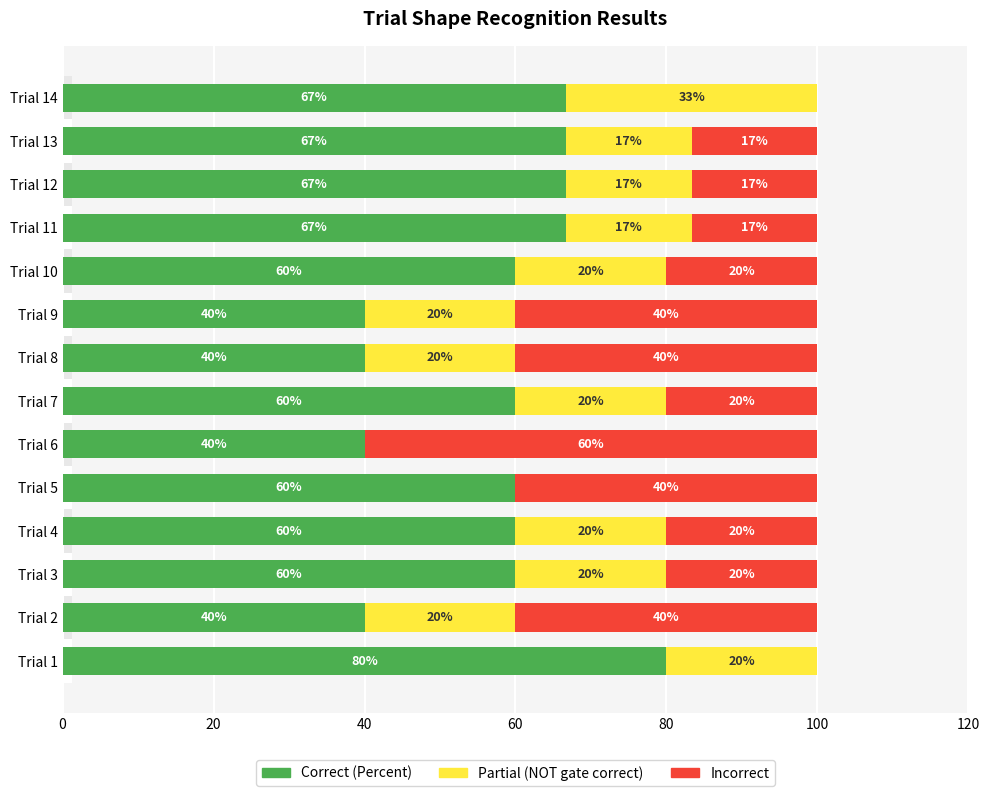

What is the value of the Correct (Percent) bar at the 8th from the left?

40.0